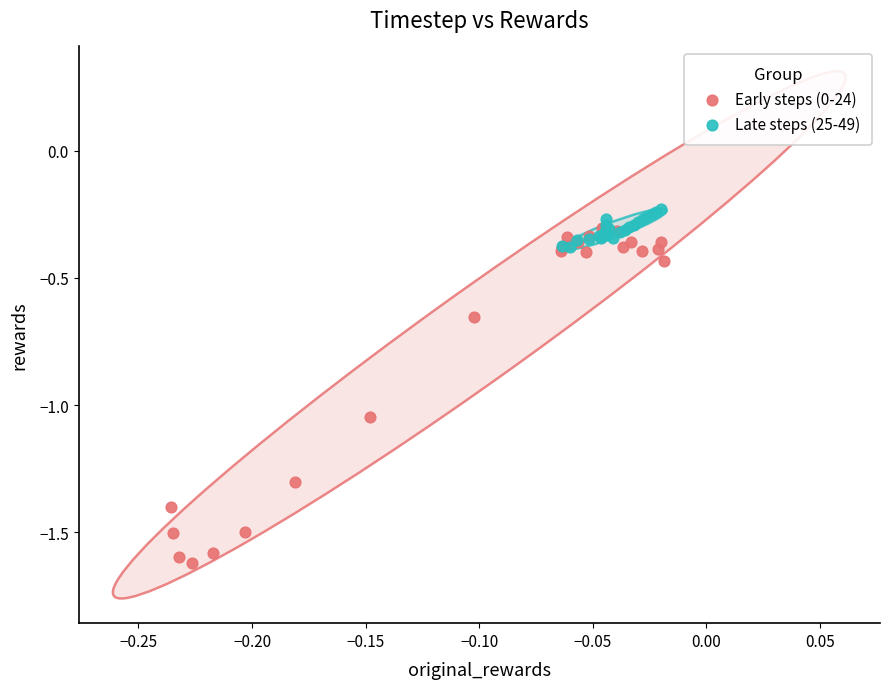

Which series reaches the minimum Y coordinate?

Early steps (0-24)